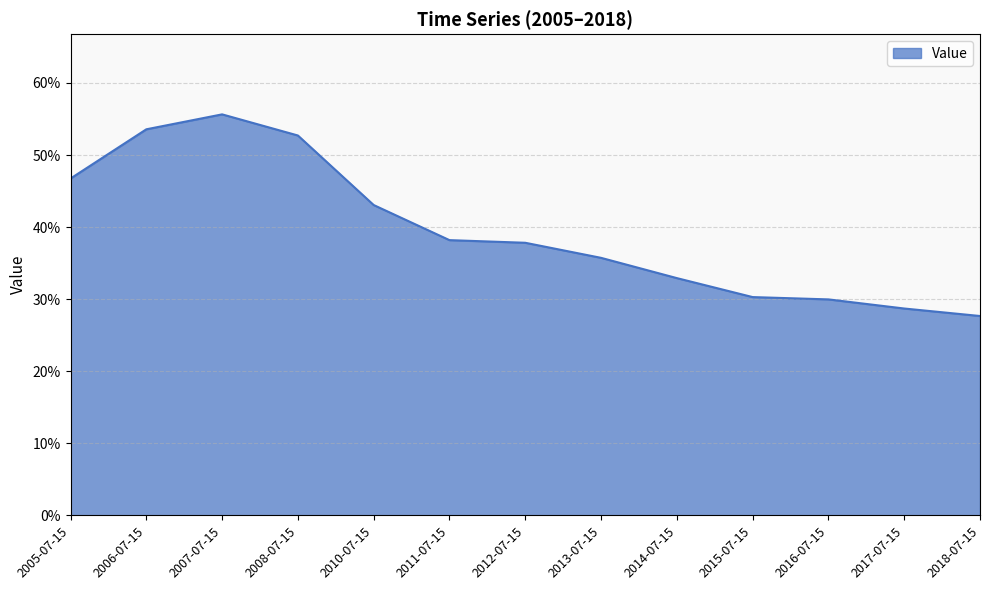

Which category has the highest value across all series?

2007-07-15